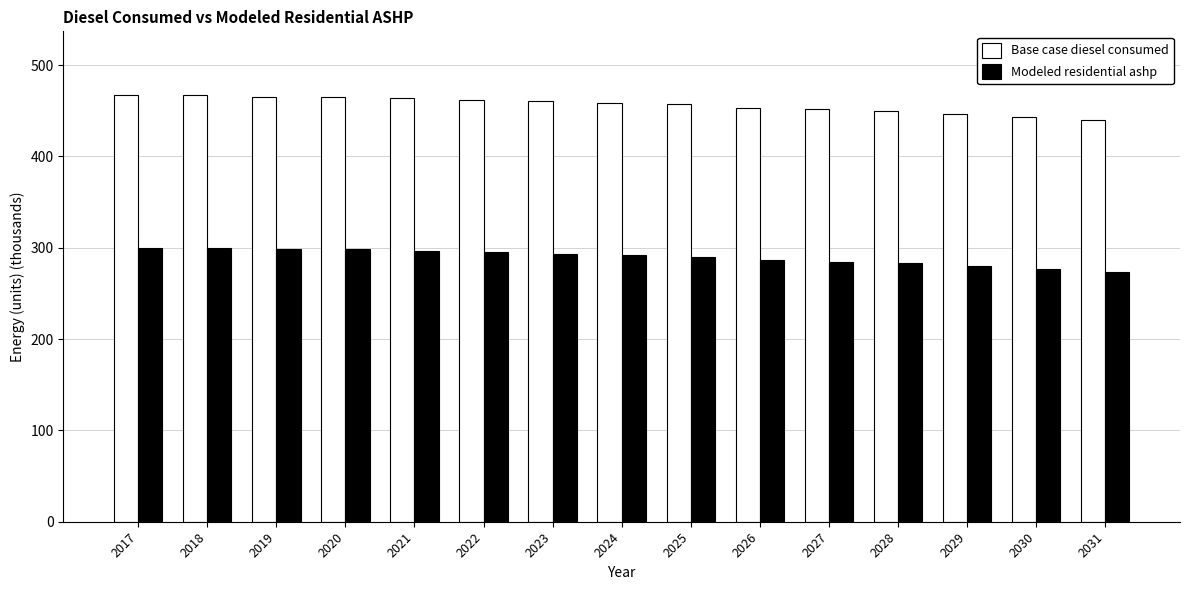

What is the difference between the second highest and second lowest values in the Modeled residential ashp series?

23.4